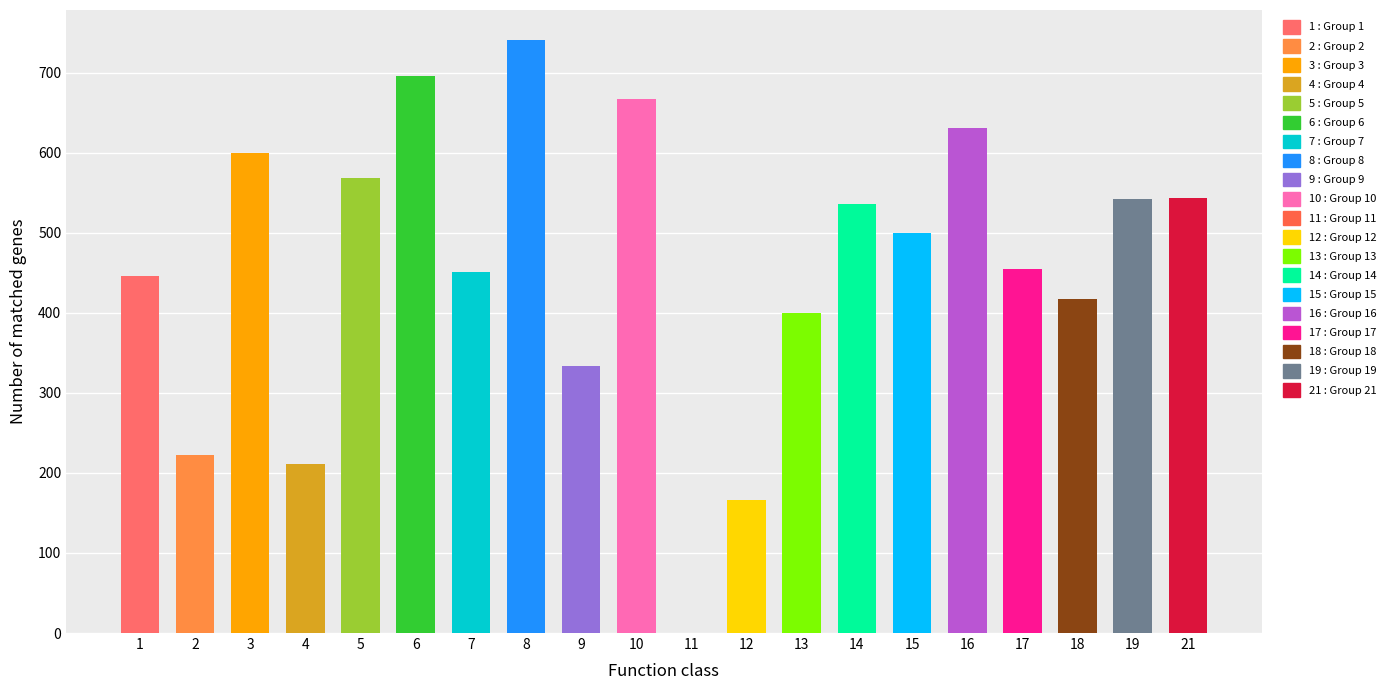

What is the value of the 10th bar from the left?

666.7